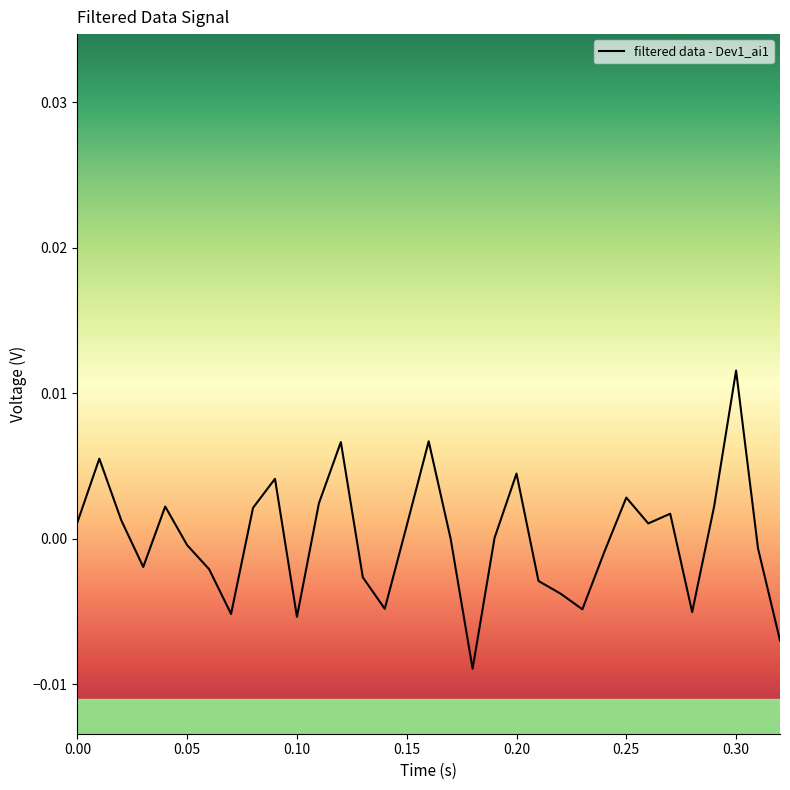

Rank the categories by value from highest to lowest.

0.3, 0.16, 0.12, 0.01, 0.2, 0.09, 0.25, 0.11, 0.29, 0.04, 0.08, 0.27, 0.02, 0.0, 0.26, 0.15, 0.19, 0.17, 0.05, 0.31, 0.24, 0.03, 0.06, 0.13, 0.21, 0.22, 0.14, 0.23, 0.28, 0.07, 0.1, 0.32, 0.18